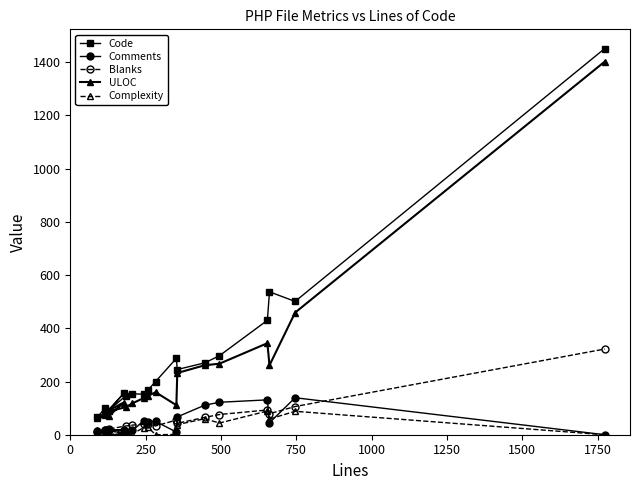

What is the greatest value displayed?

1451